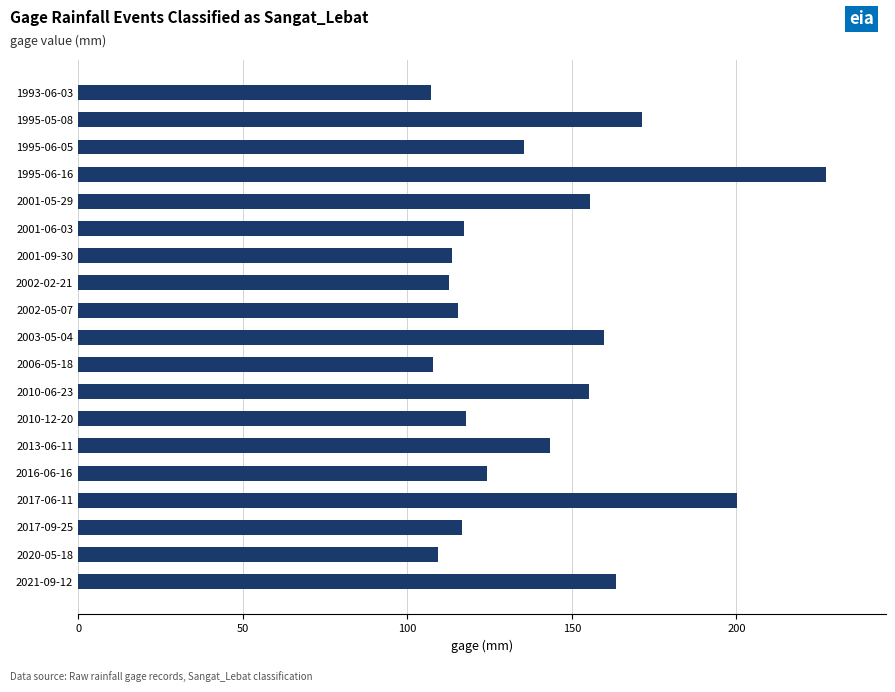

What position from the top is 2017-09-25?

17